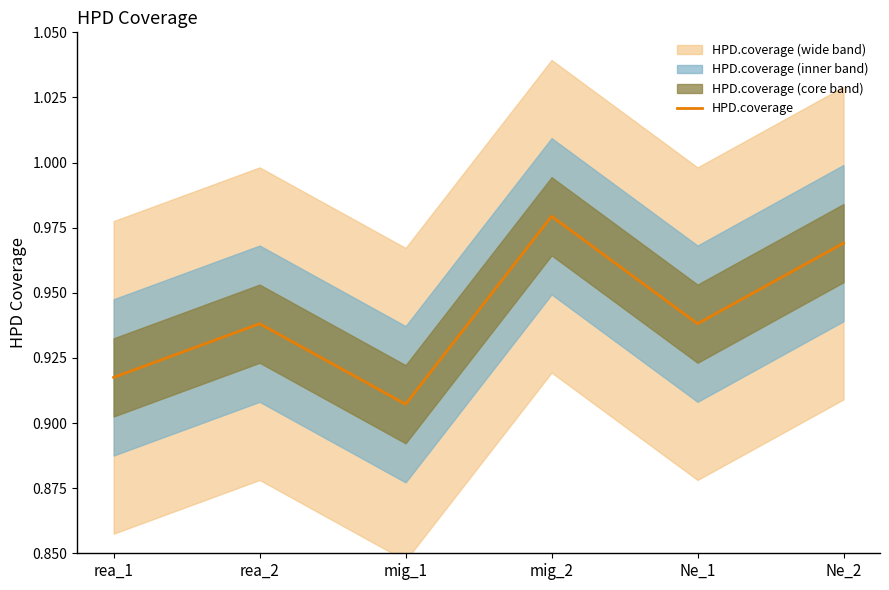

The chart shows a value of 0.2 at mig_1. True or false?

False